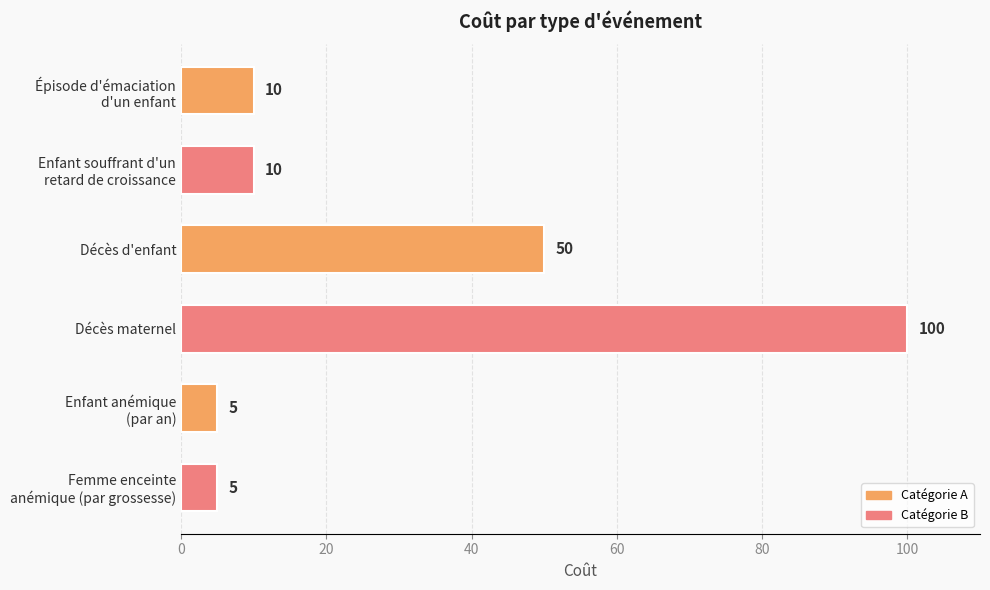

True or false: the data shows 86 at Décès d'enfant.

False